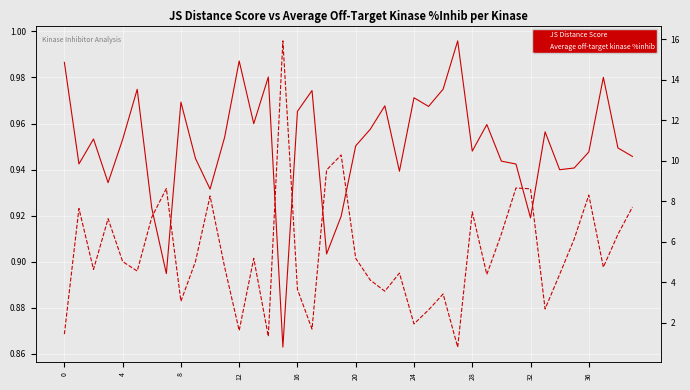

The JS Distance Score series shows 1.6 at 12. True or false?

False